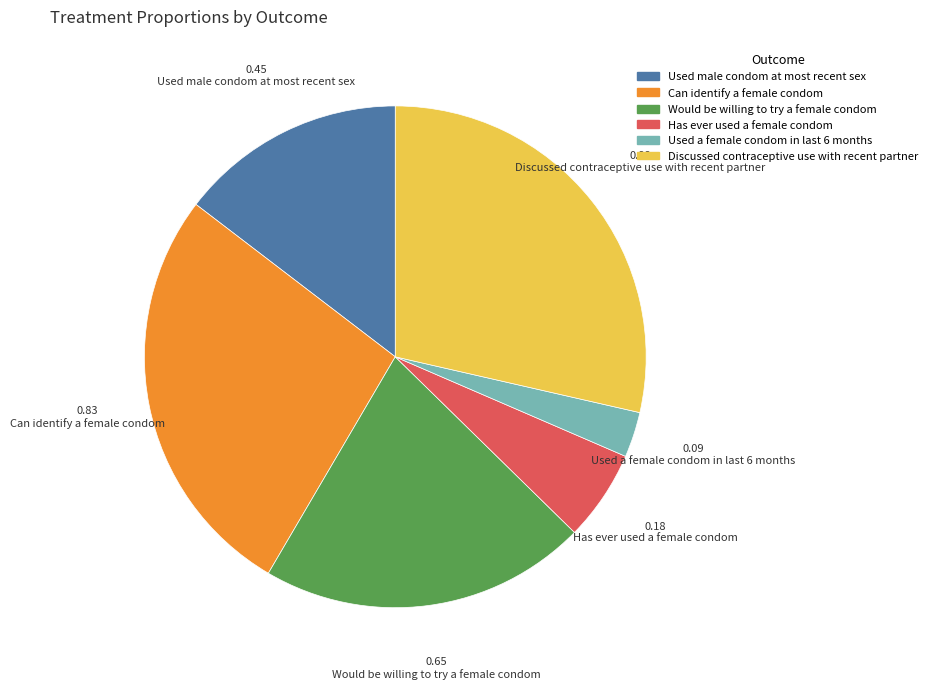

The Discussed contraceptive use with recent partner slice represents 21% of the pie. True or false?

False